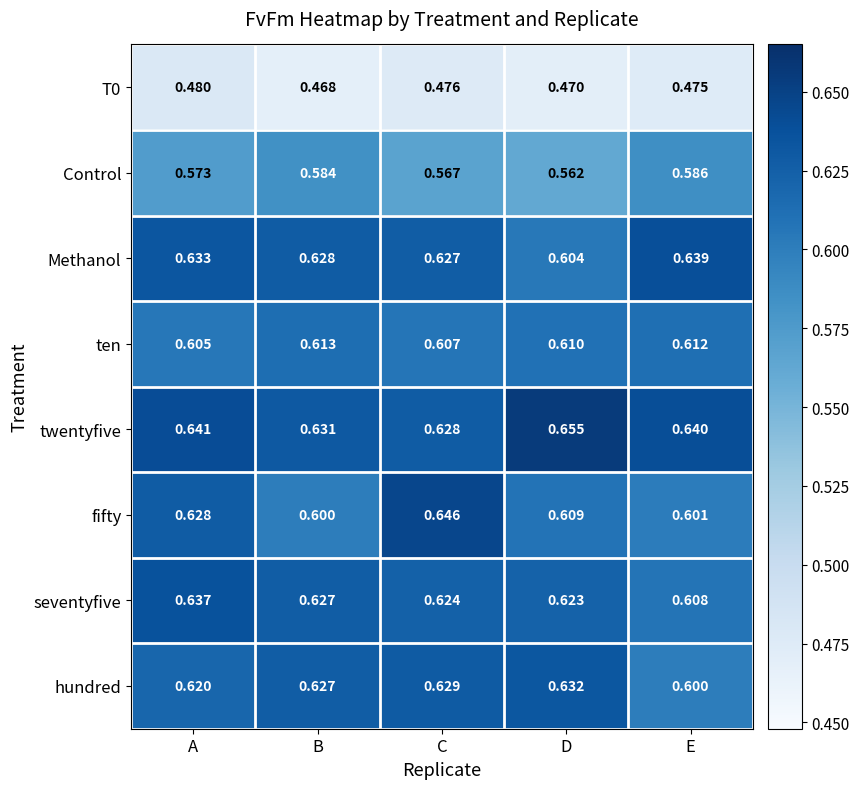

Where is twentyfive nearest to the value 0?

C